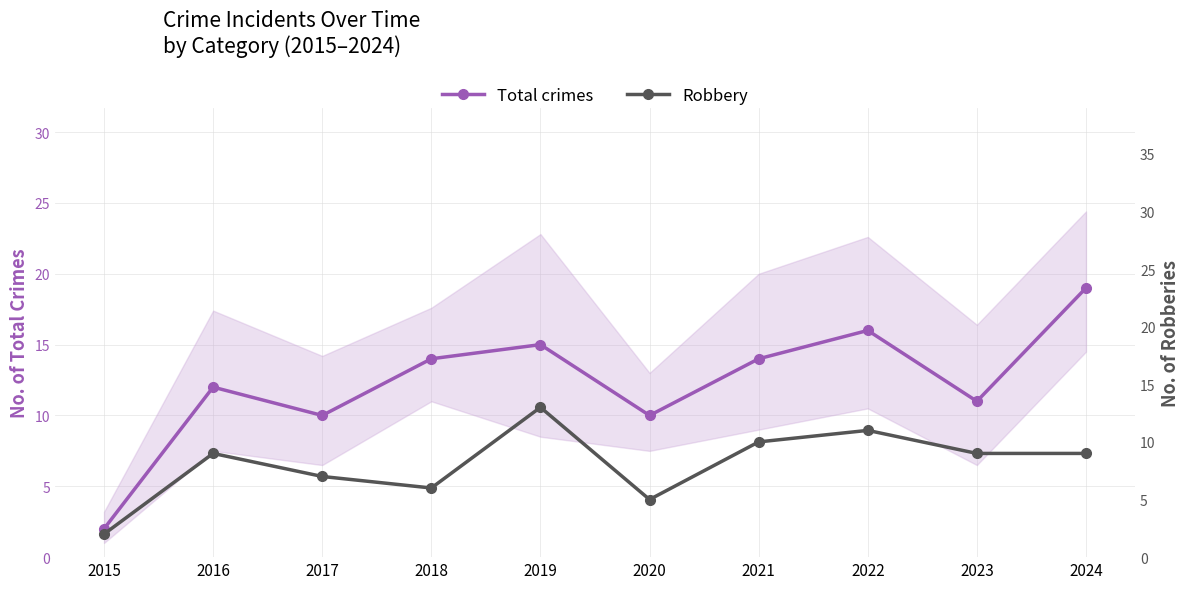

True or false: Robbery and Total crimes cross at least once.

False